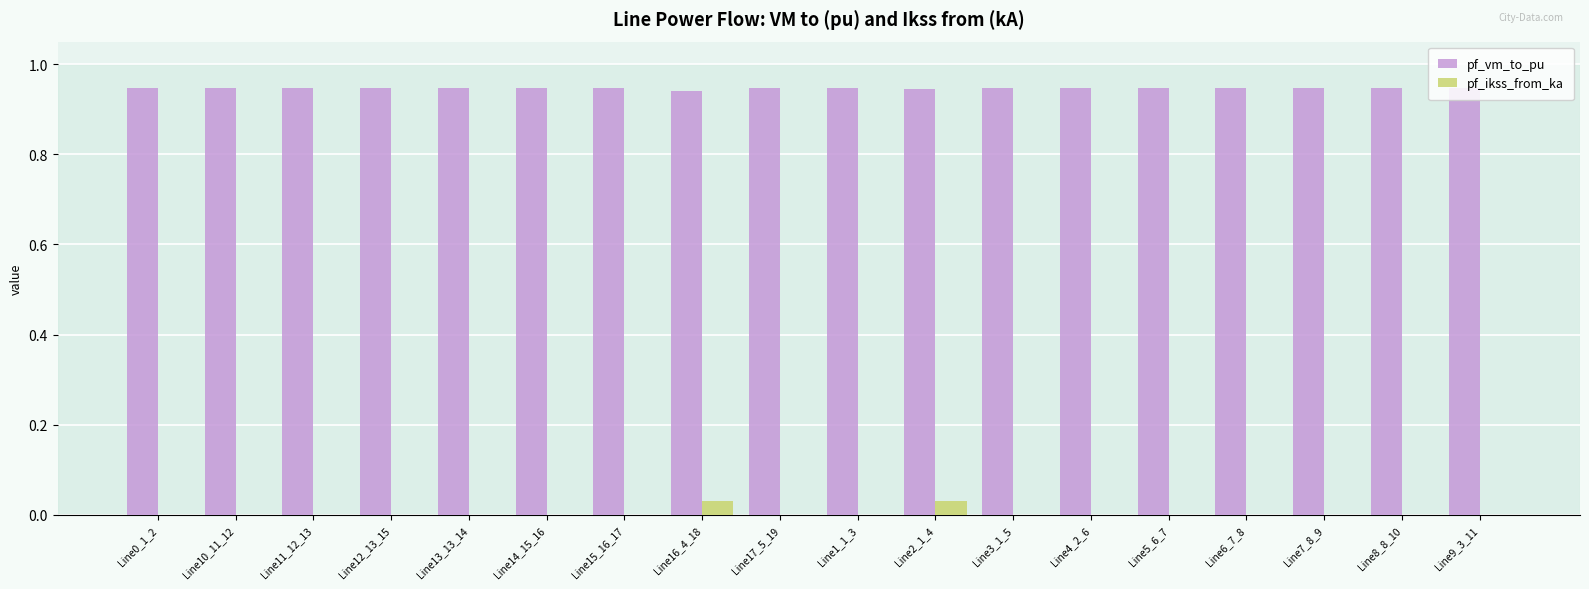

Are the bars horizontal?

No